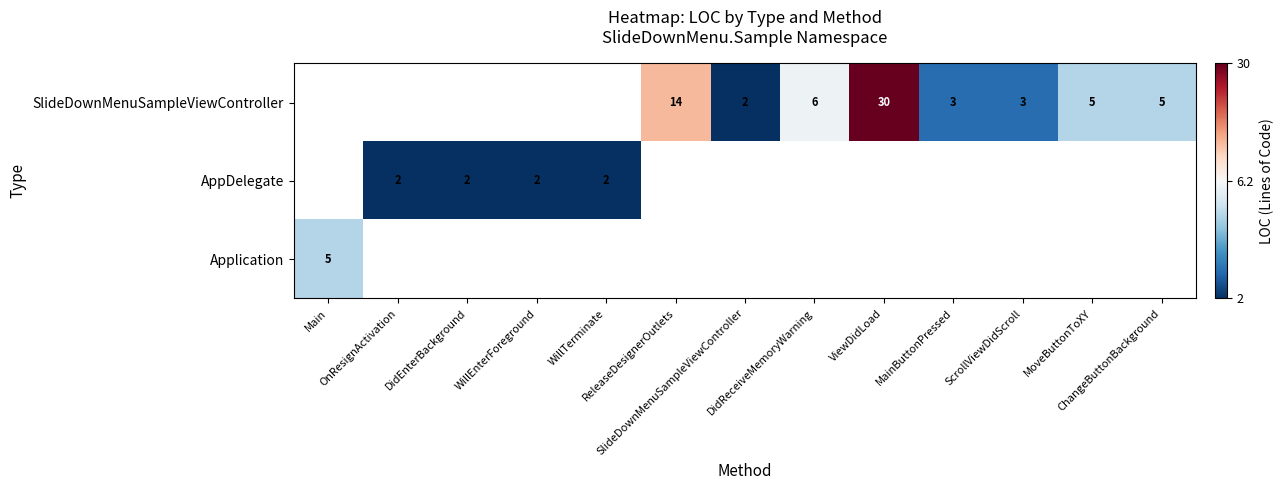

How many categories are shown in the chart?

13